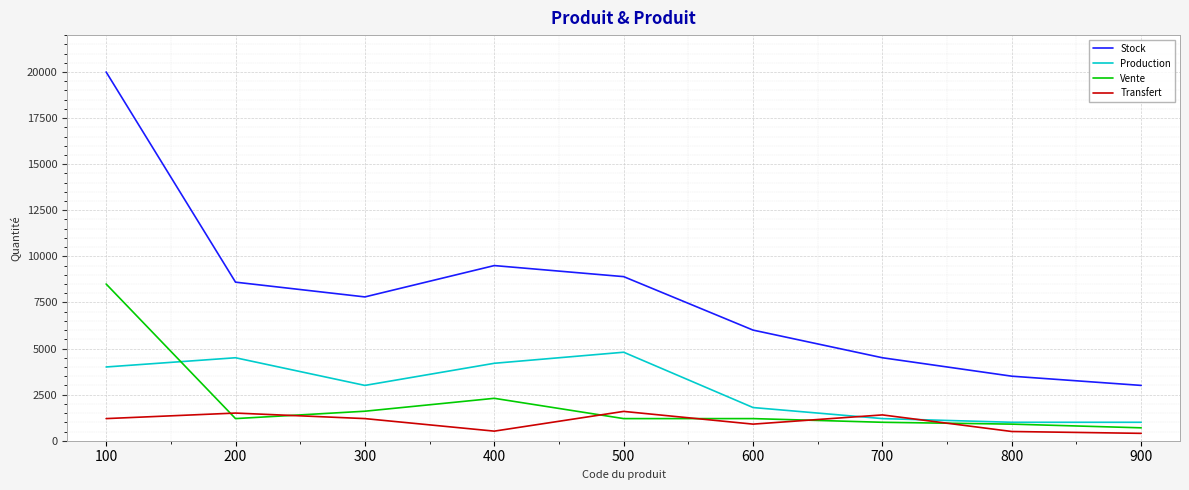

Which series has the largest total across all categories?

Stock